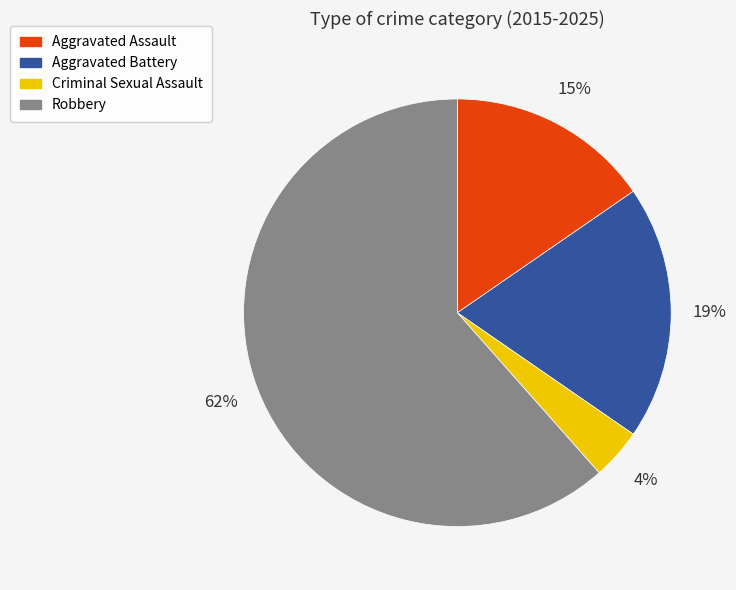

Which slice is the largest?

Robbery